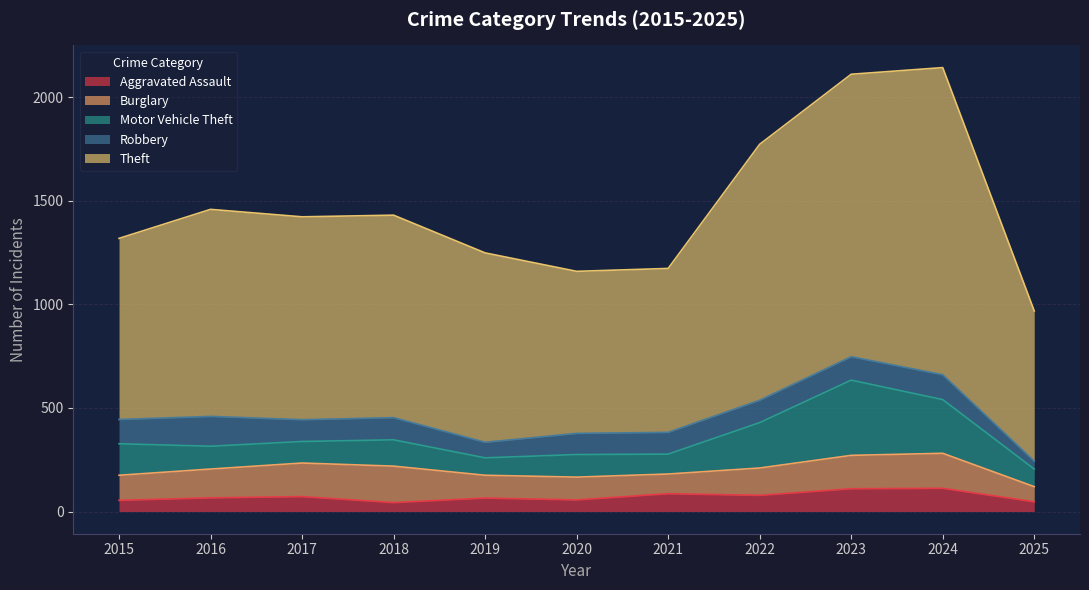

Does the chart have visible grid lines?

Yes